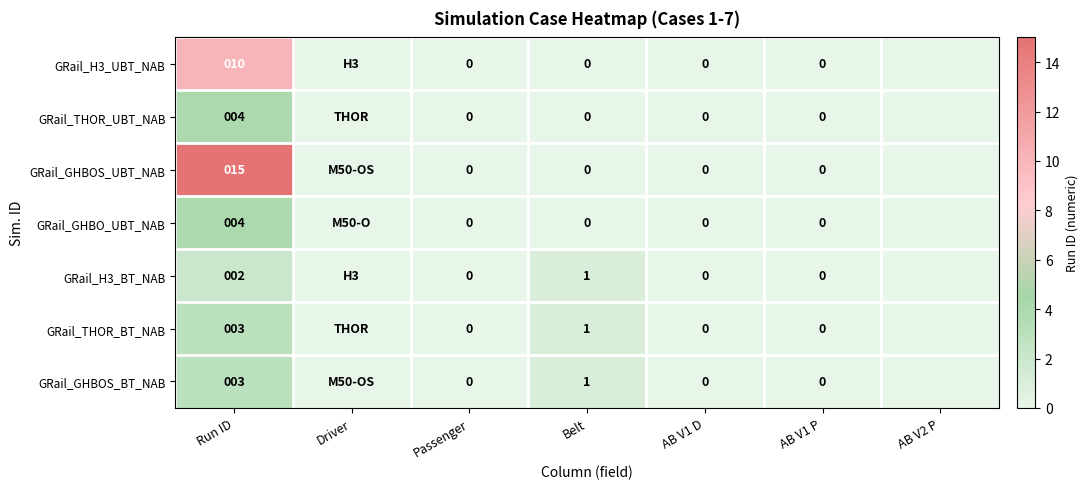

The value of GRail_THOR_UBT_NAB at Run ID is 4. True or false?

True